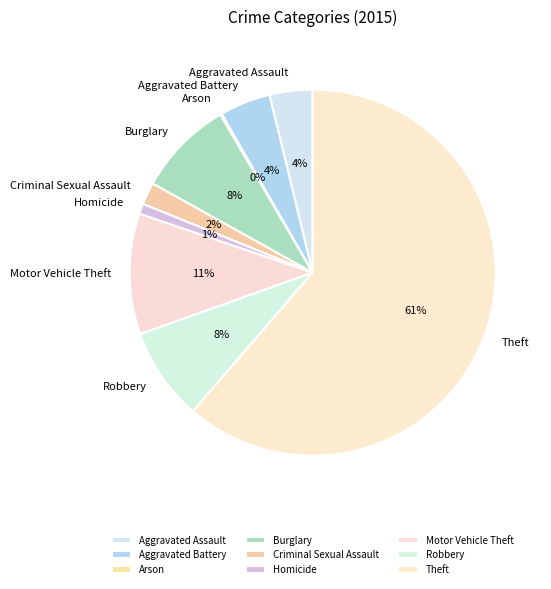

What percentage is the Homicide slice, to the nearest percent?

1%